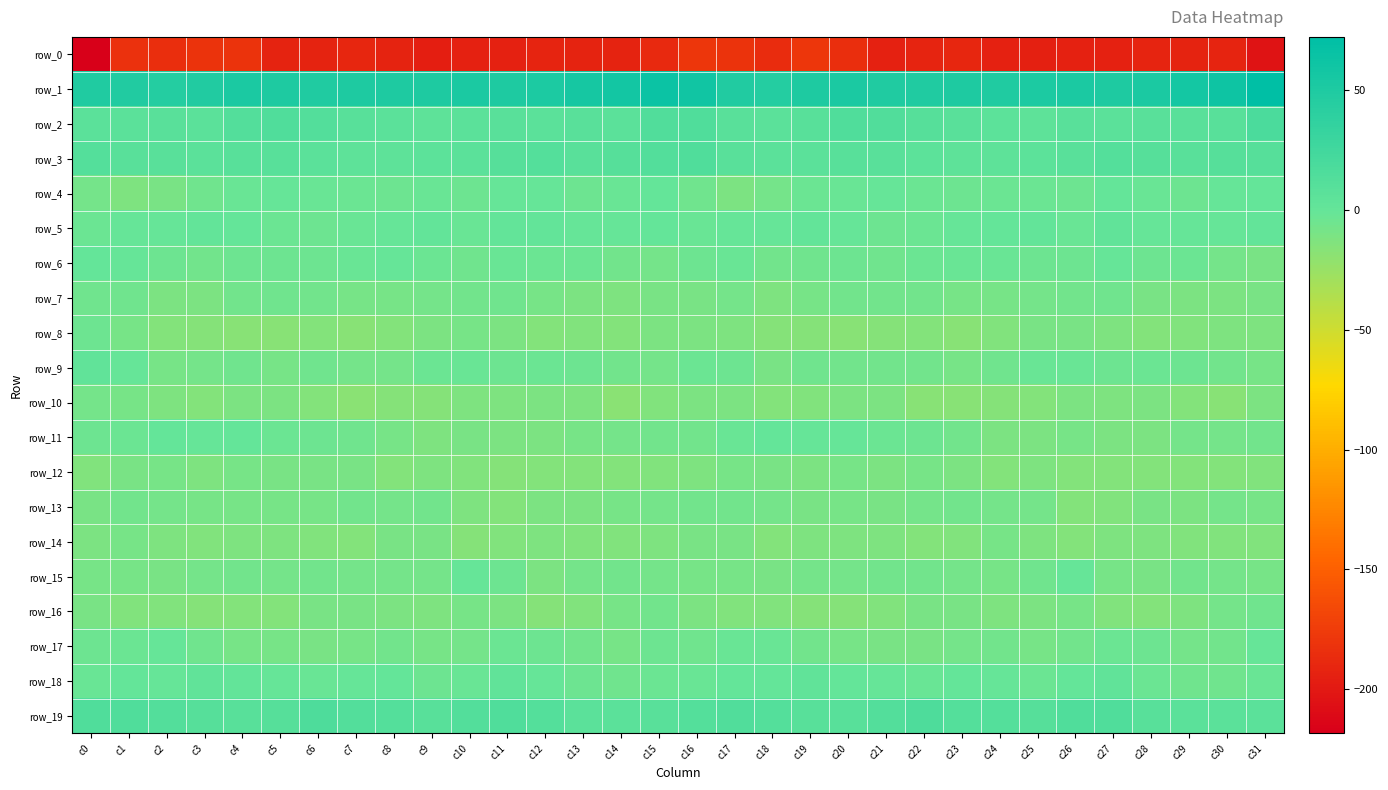

What is the sum of the row_15 values at c17 and c15?

-17.4